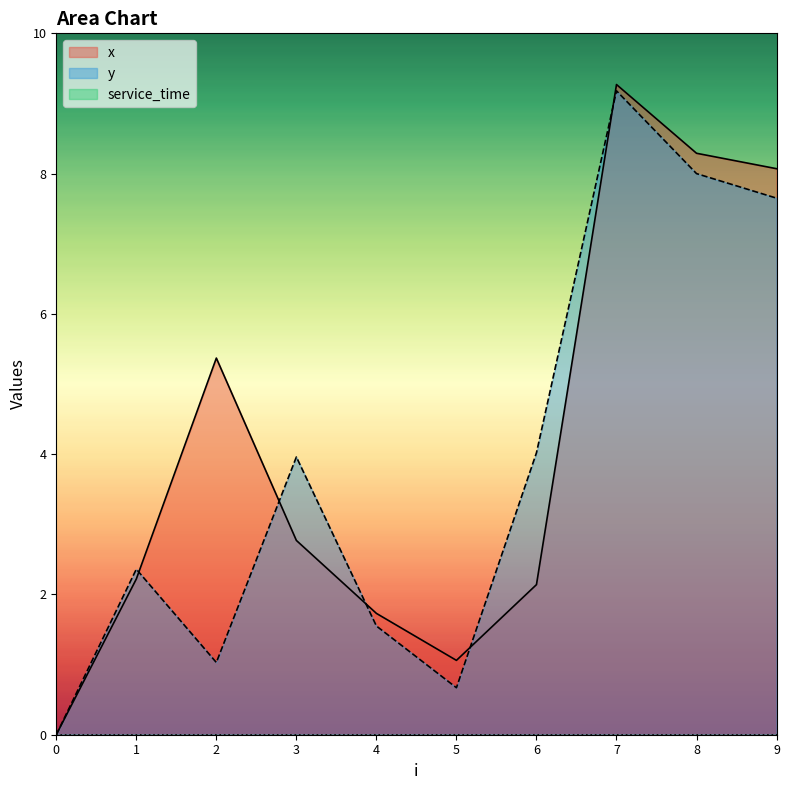

How many values in the y series are below 3?

5